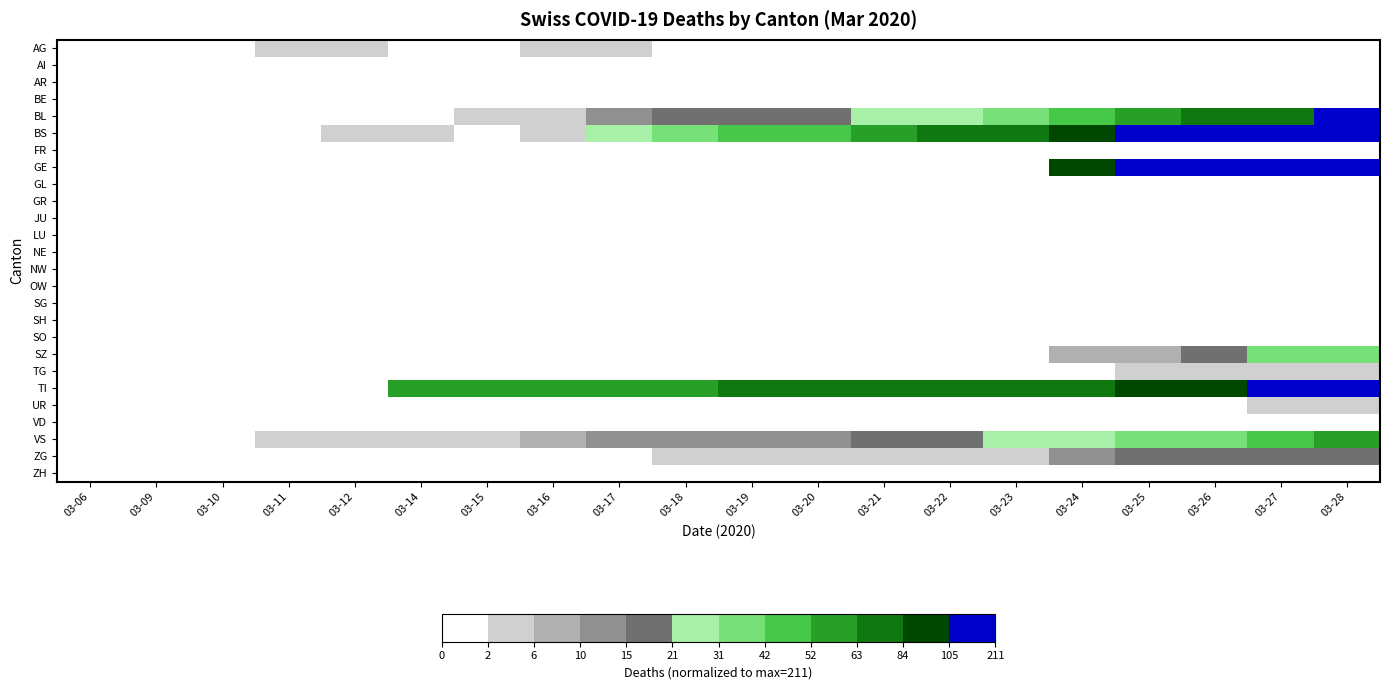

Which label corresponds to the largest value in the chart?

03-28